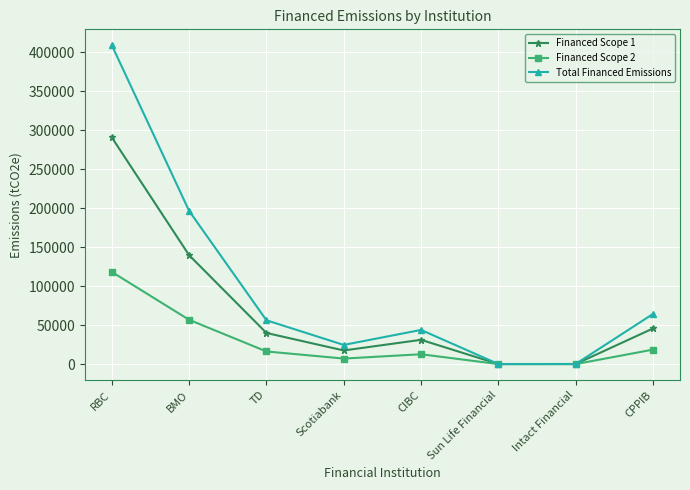

The Financed Scope 2 series shows 38.1 at Sun Life Financial. True or false?

True